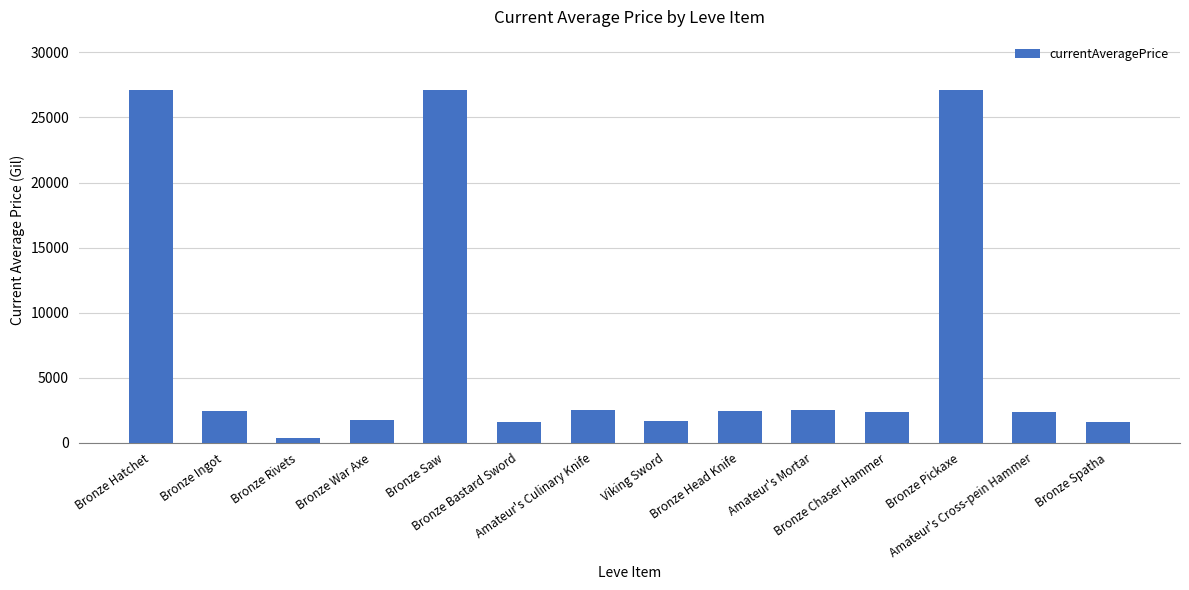

The value at Bronze Chaser Hammer is 1178.7. True or false?

False